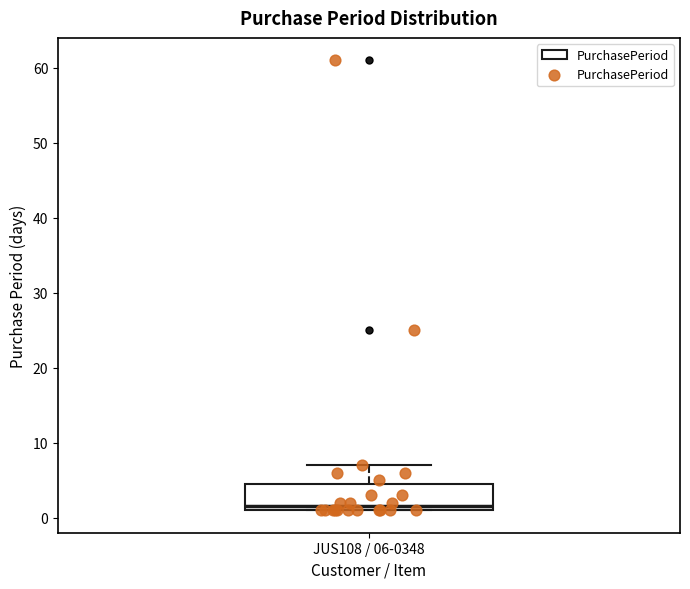

Transcribe this box plot: give where the median line is, the range the box spans, and where the two whiskers end, as read against the y-axis. The values are not printed on the chart, so give them approximately, as read against the axis.

median 2, box 1 to 5, whiskers 1 to 7